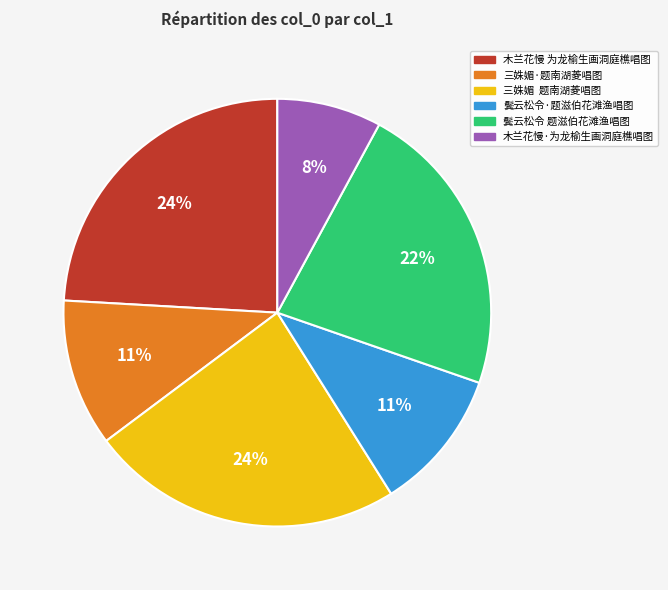

Between 三姝媚·题南湖菱唱图 and 木兰花慢·为龙榆生画洞庭樵唱图, which is larger?

三姝媚·题南湖菱唱图